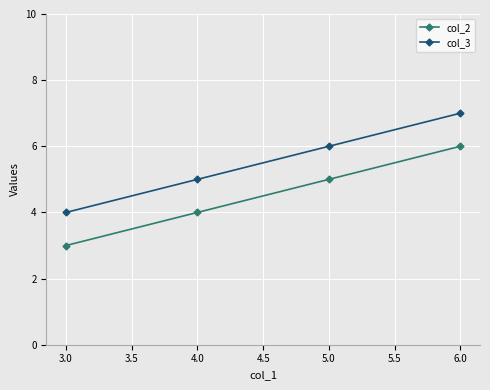

Reading left to right, extract all data points from this chart.

col_2: 3	4	5	6
col_3: 4	5	6	7